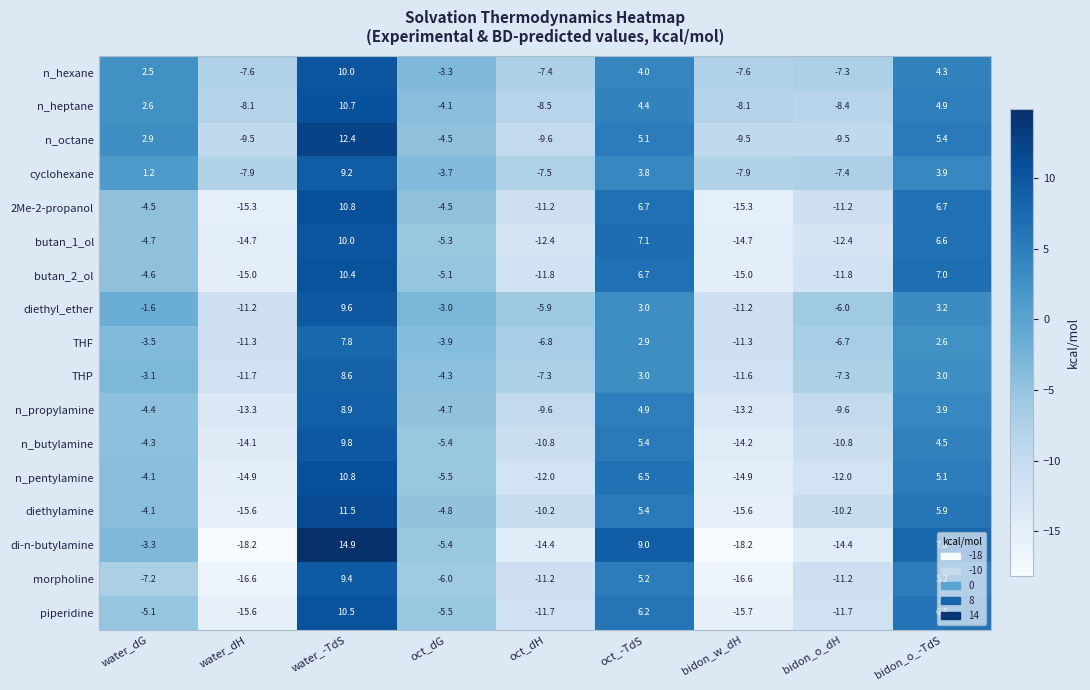

What is the total value across all series at oct_dG?

-79.0